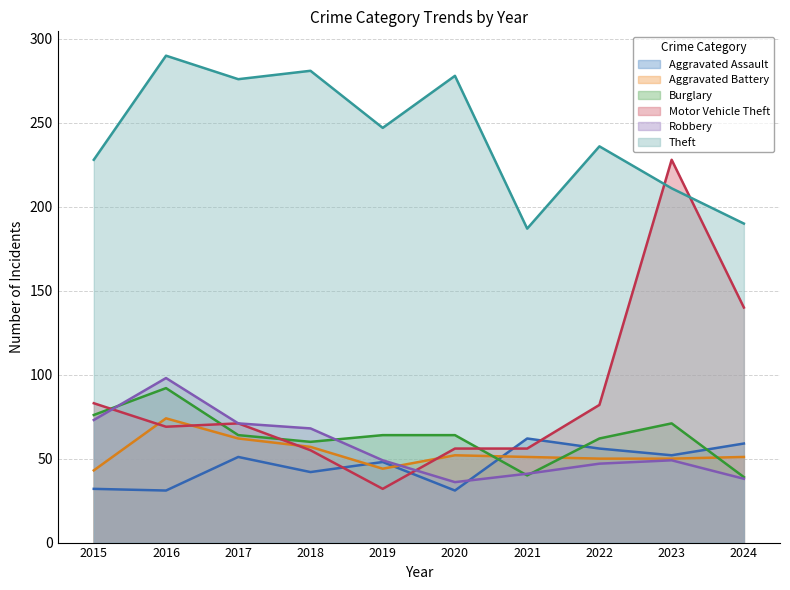

Rank the series at 2020 from lowest to highest value.

Aggravated Assault, Robbery, Aggravated Battery, Motor Vehicle Theft, Burglary, Theft